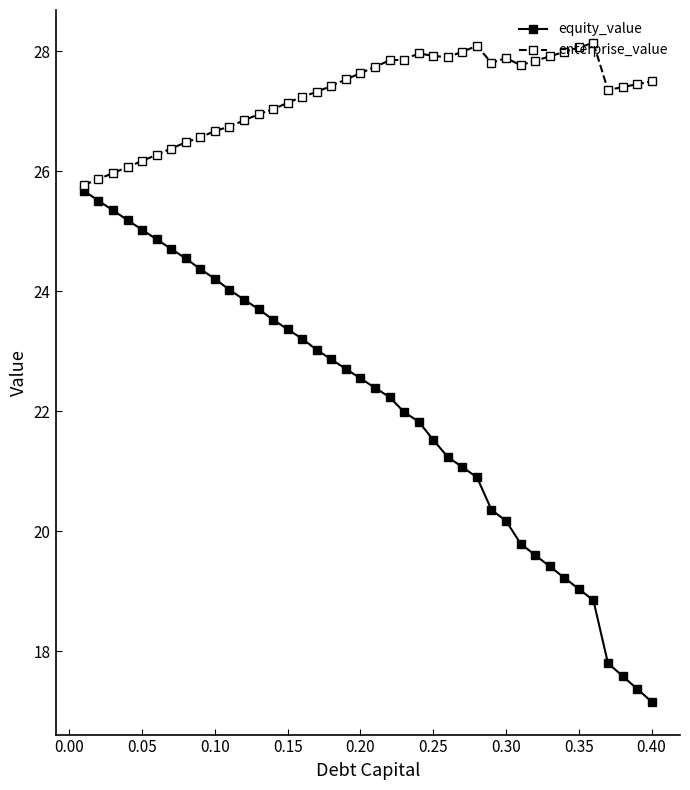

Rank the series by their maximum value, from lowest to highest.

equity_value, enterprise_value